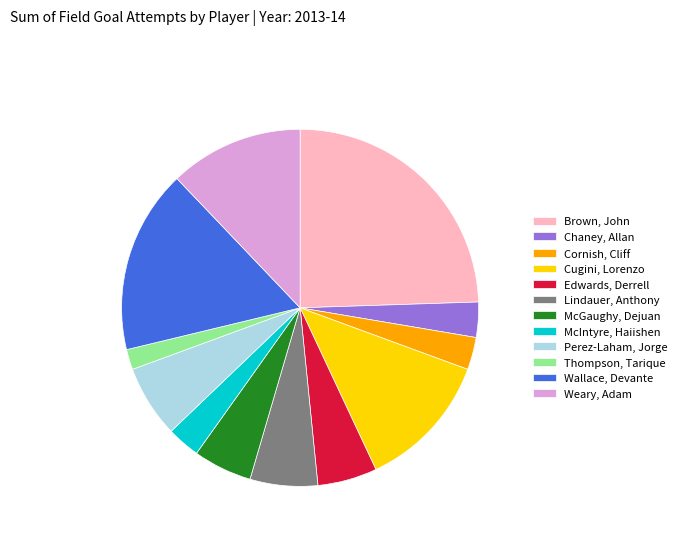

What is the smallest slice in the pie chart?

Thompson, Tarique